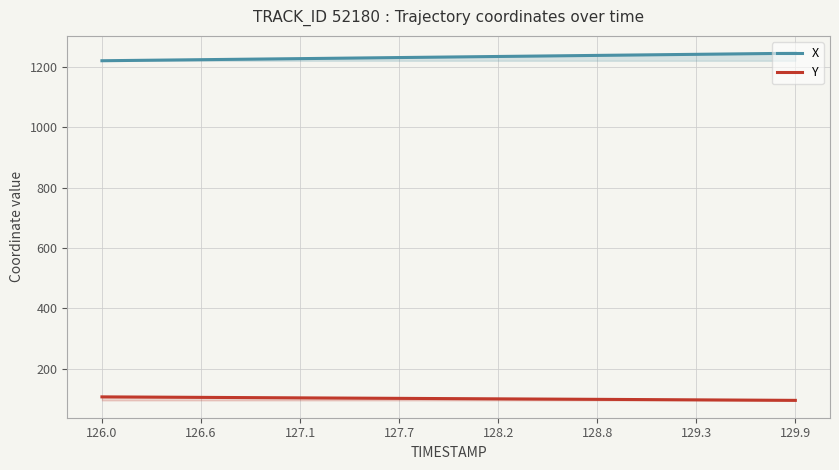

True or false: X and Y cross at least once.

False